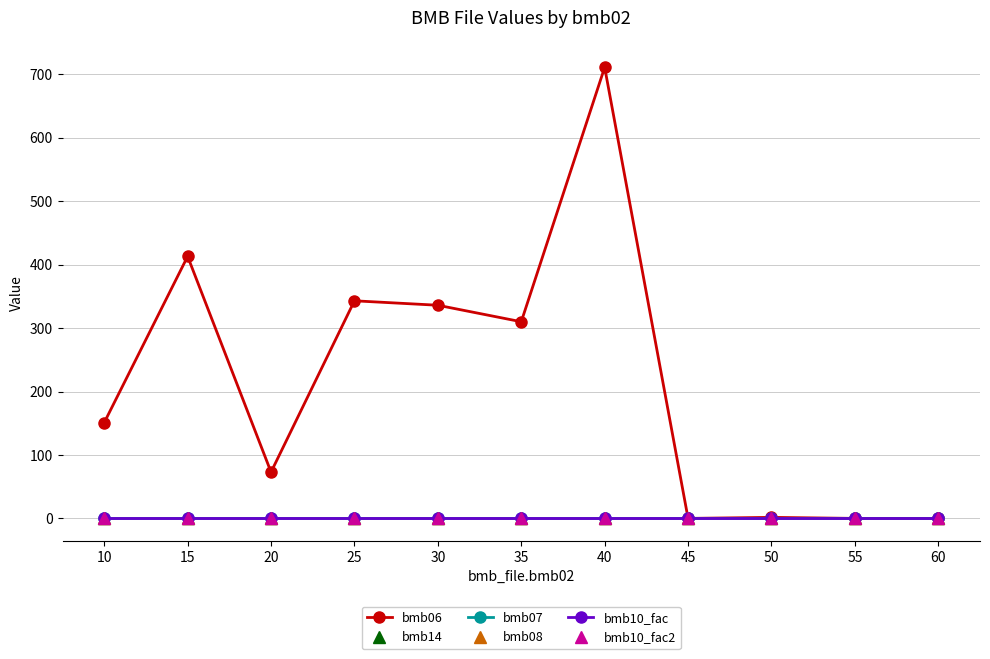

True or false: bmb07 has a value of 1.0 at 10.

True